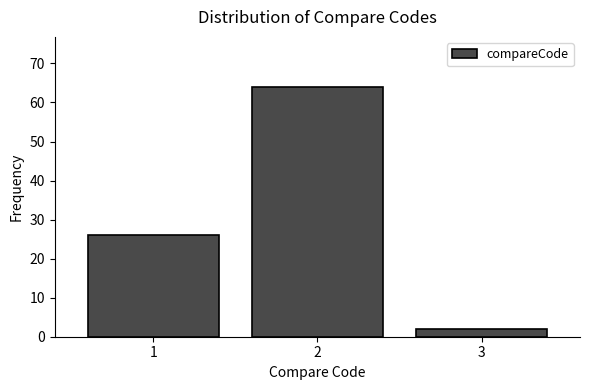

Reading left to right, transcribe this chart: for each bar, give the range it covers on the x-axis and its height. The values are not printed on the chart, so give them approximately, as read against the axis.

0.5 to 1.5: 26
1.5 to 2.5: 64
2.5 to 3.5: 2